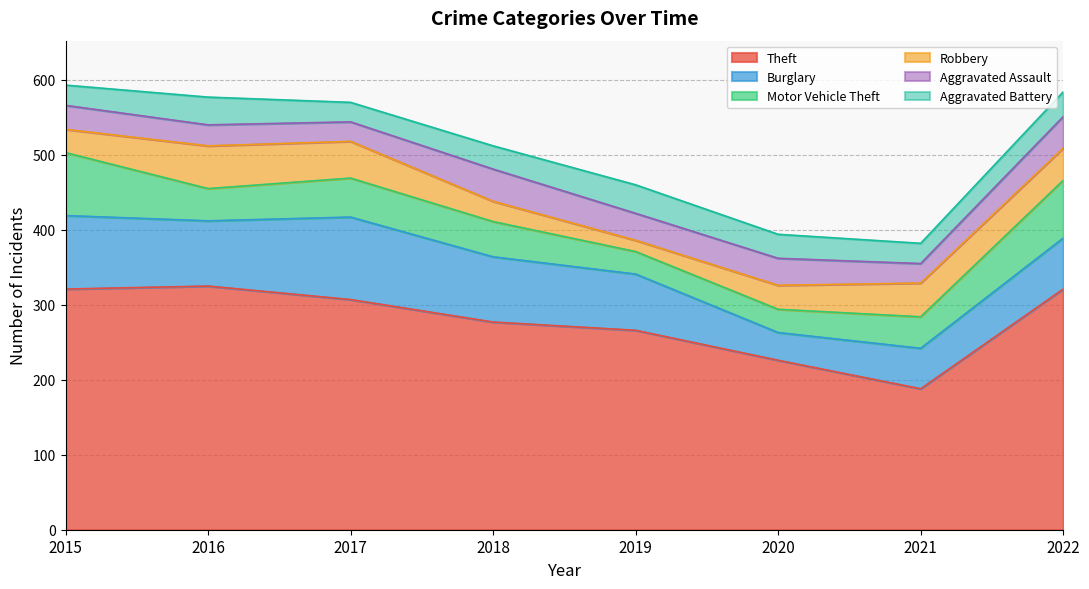

True or false: Aggravated Battery and Burglary intersect in this chart.

False